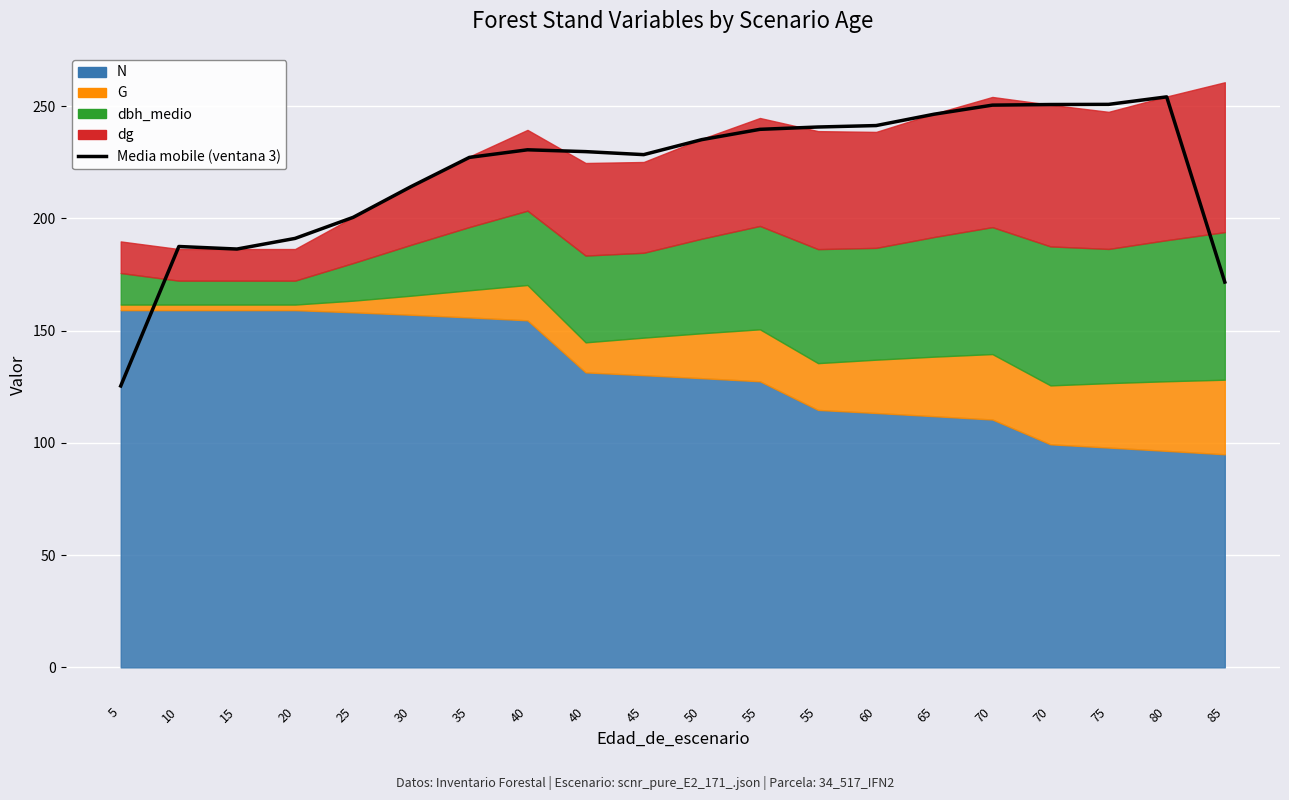

Reading left to right, transcribe all the data shown in this chart.

5=125.4	10=187.5	15=186.4	20=191.1	25=200.5	30=214.2	35=227.2	40=230.6	40=229.8	45=228.4	50=235.1	55=239.7	55=240.7	60=241.4	65=246.4	70=250.5	70=250.8	75=250.8	80=254.2	85=171.7